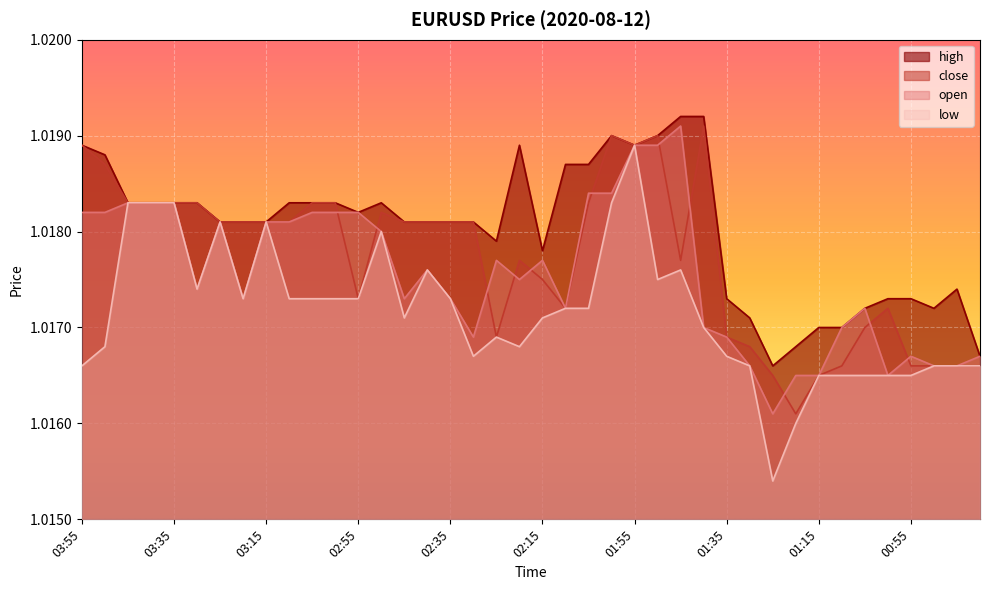

True or false: high and low cross at least once.

False